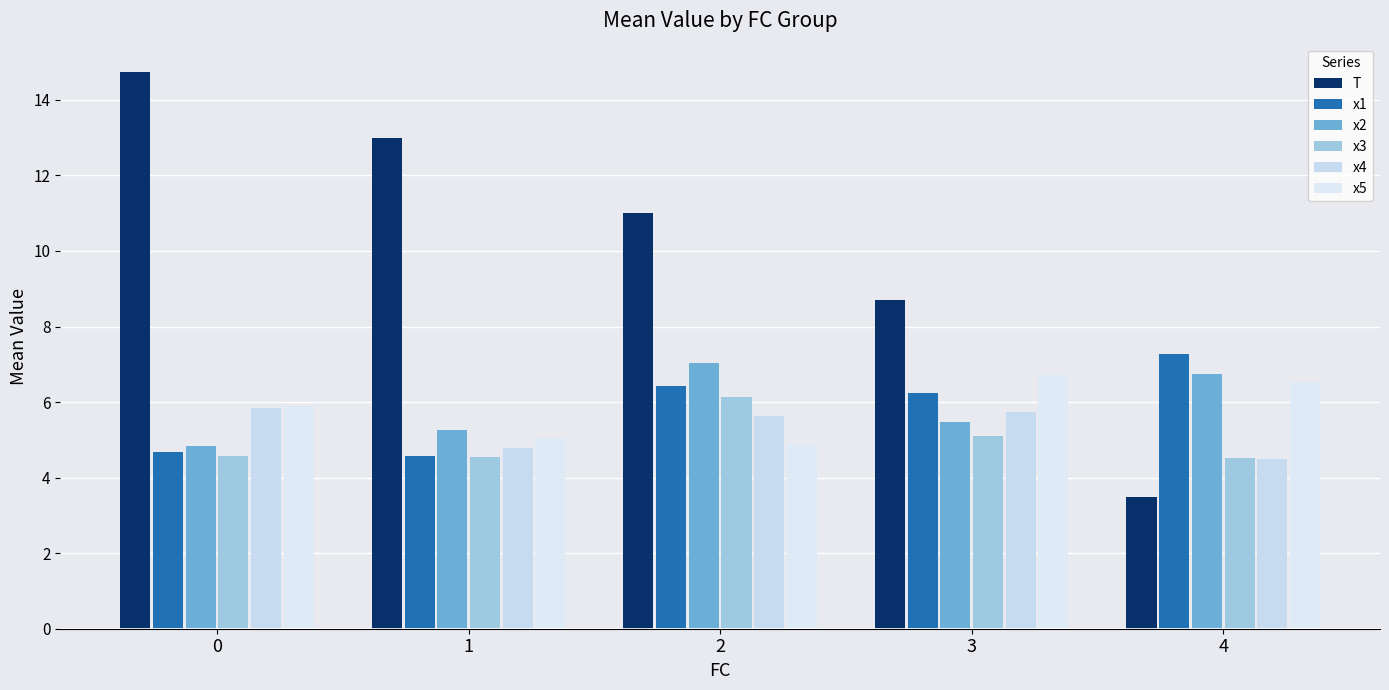

Rank the series by their maximum value, from highest to lowest.

T, x1, x2, x5, x3, x4